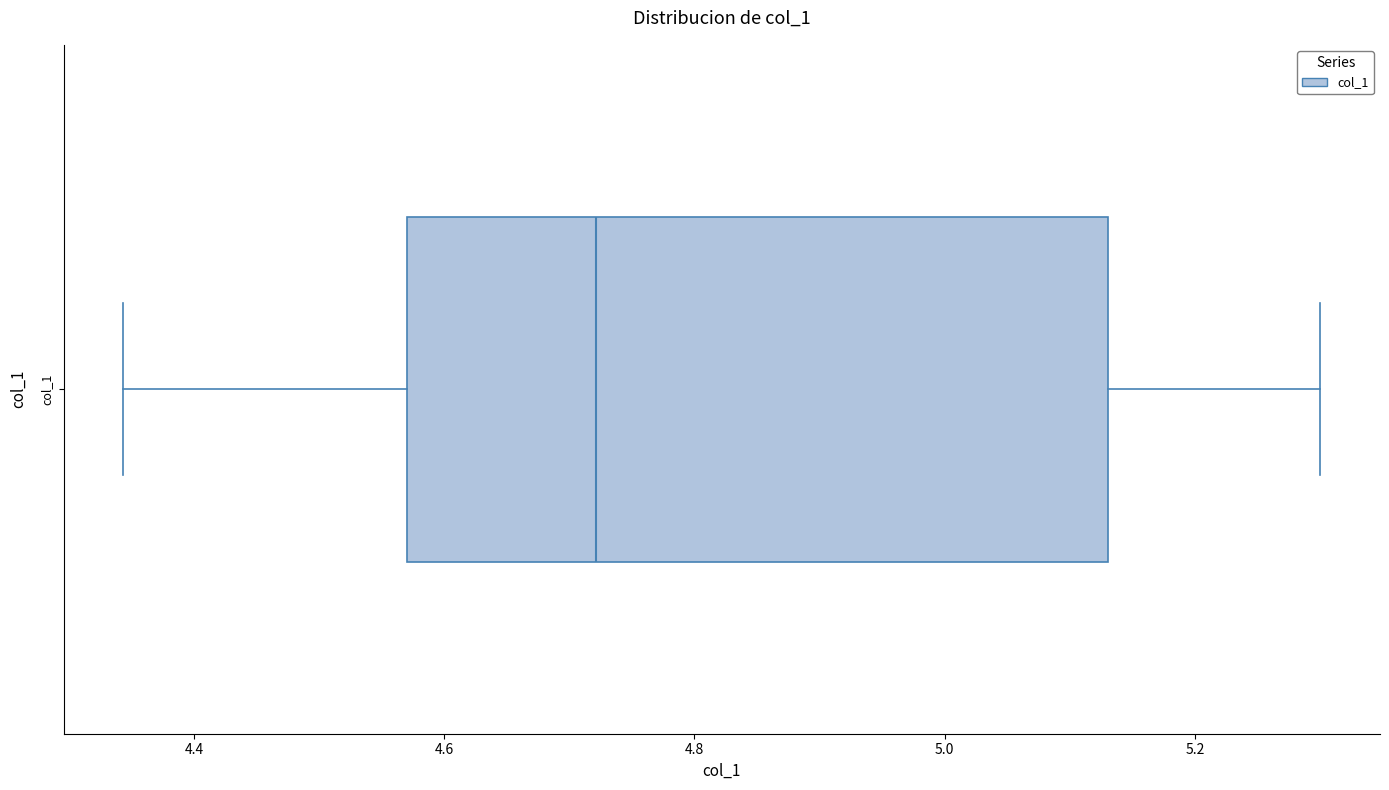

Transcribe this box plot: give where the median line is, the range the box spans, and where the two whiskers end, as read against the x-axis. The values are not printed on the chart, so give them approximately, as read against the axis.

median 4.72, box 4.58 to 5.14, whiskers 4.34 to 5.30